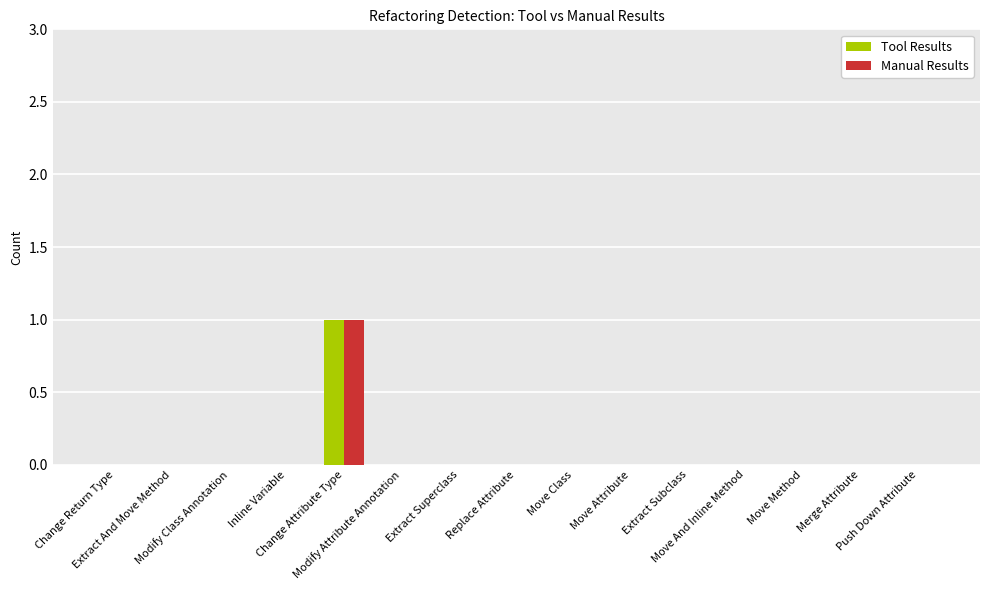

Which series has the widest spread of values?

Tool Results